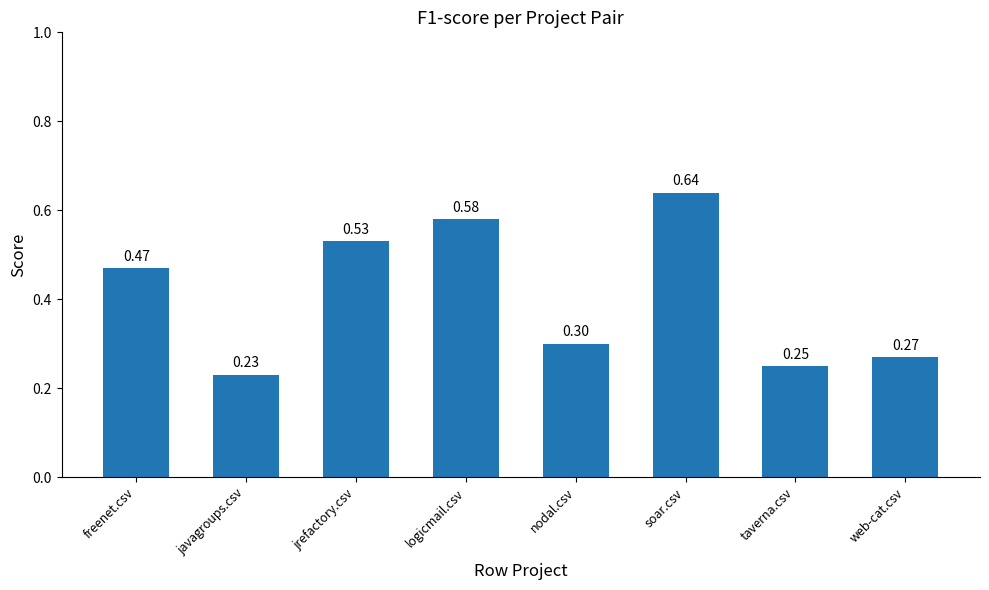

True or false: the data shows 0.8 at jrefactory.csv.

False